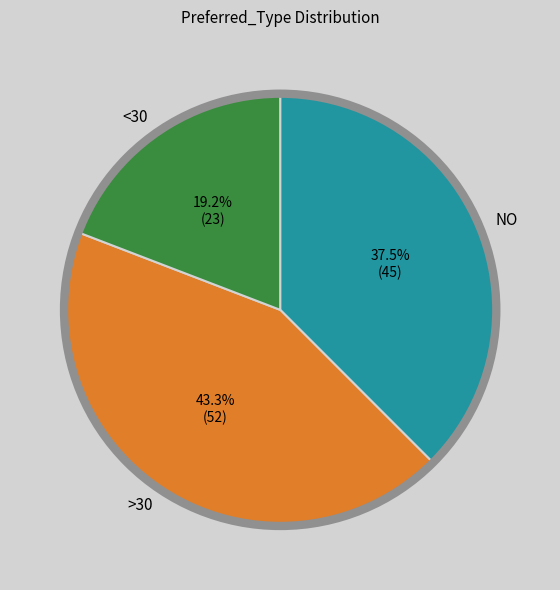

Is there a majority slice in this chart?

No